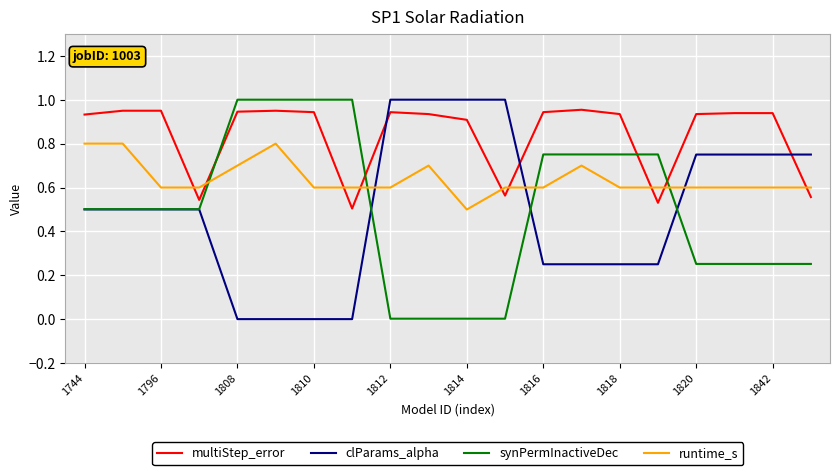

True or false: multiStep_error and clParams_alpha intersect in this chart.

True